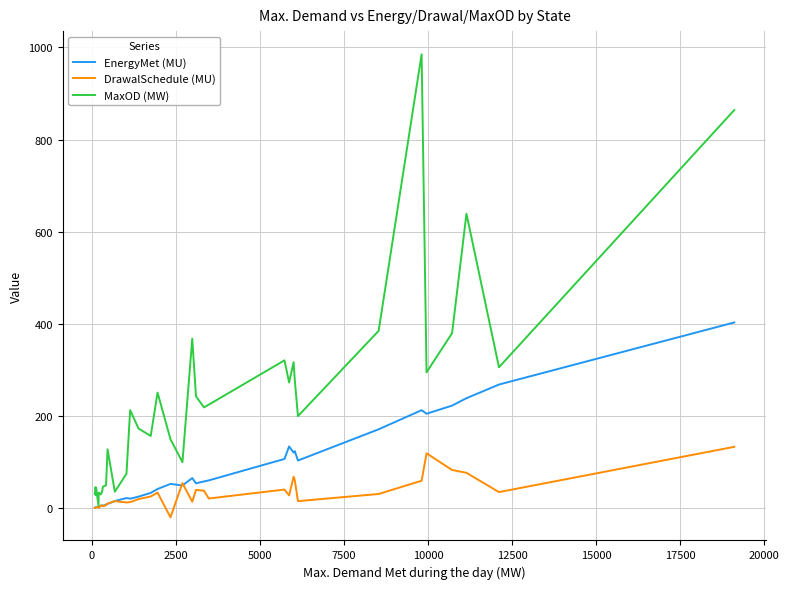

List the series in order of their overall mean, lowest first.

DrawalSchedule (MU), EnergyMet (MU), MaxOD (MW)